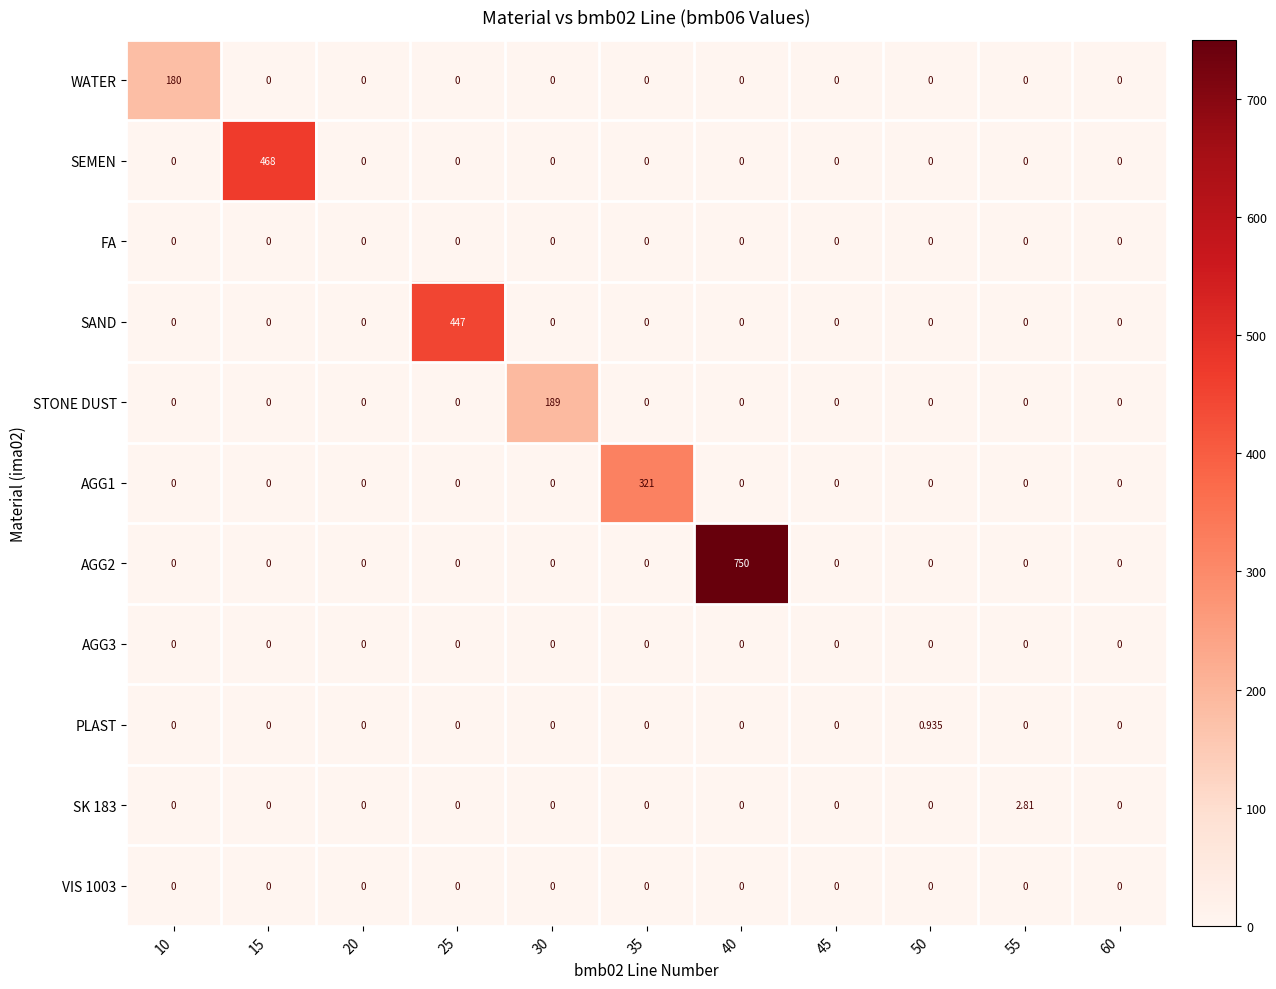

How many values in SAND are above zero?

1